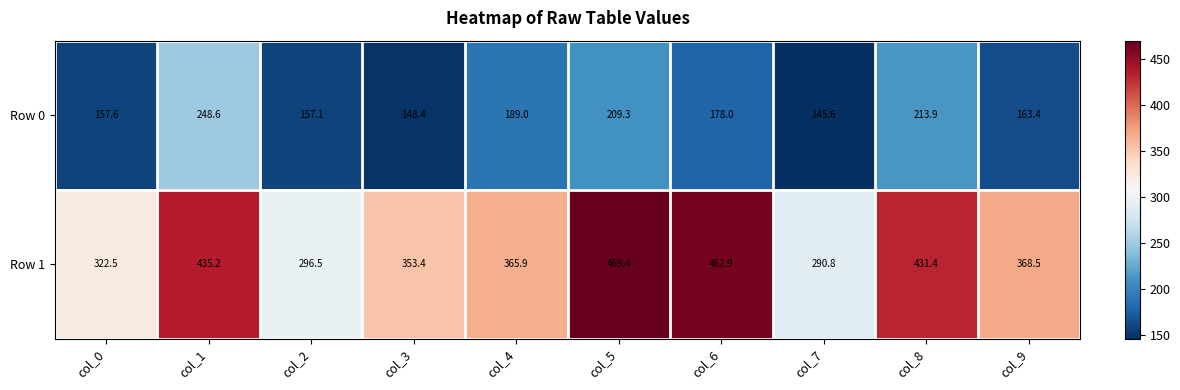

Which series changed the most between col_5 and col_6?

Row 0